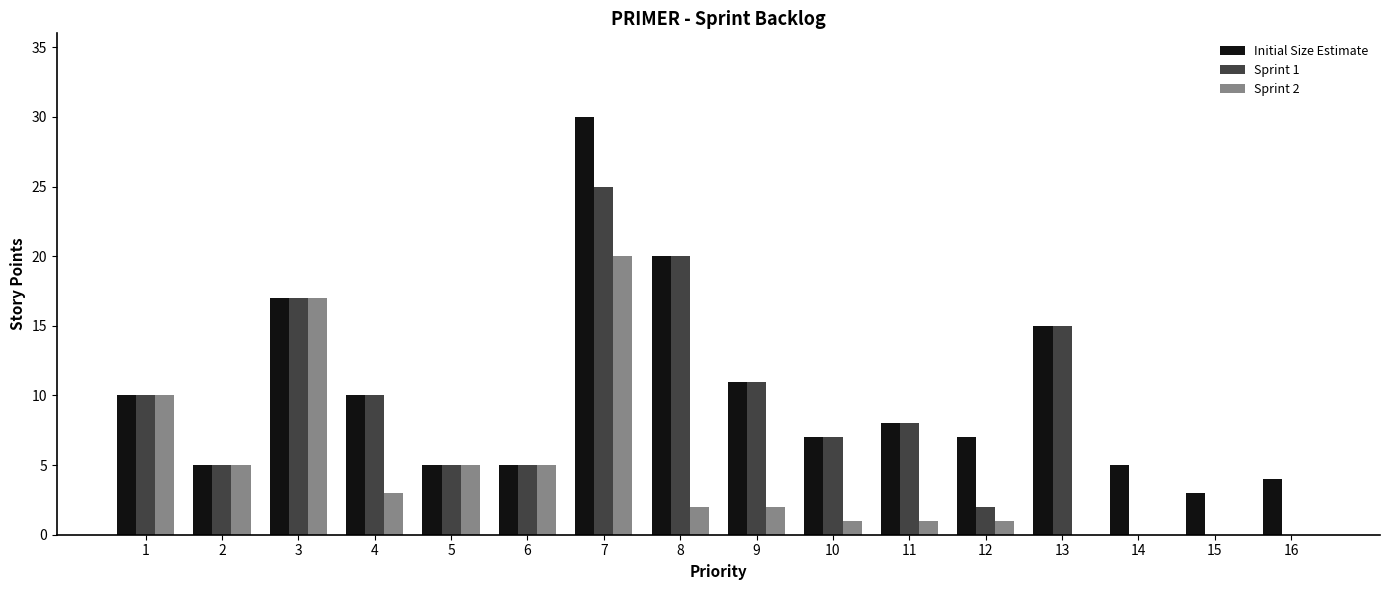

Reading left to right, what are all the values shown in this chart?

Initial Size Estimate: 1=10	2=5	3=17	4=10	5=5	6=5	7=30	8=20	9=11	10=7	11=8	12=7	13=15	14=5	15=3	16=4
Sprint 1: 1=10	2=5	3=17	4=10	5=5	6=5	7=25	8=20	9=11	10=7	11=8	12=2	13=15	14=0	15=0	16=0
Sprint 2: 1=10	2=5	3=17	4=3	5=5	6=5	7=20	8=2	9=2	10=1	11=1	12=1	13=0	14=0	15=0	16=0